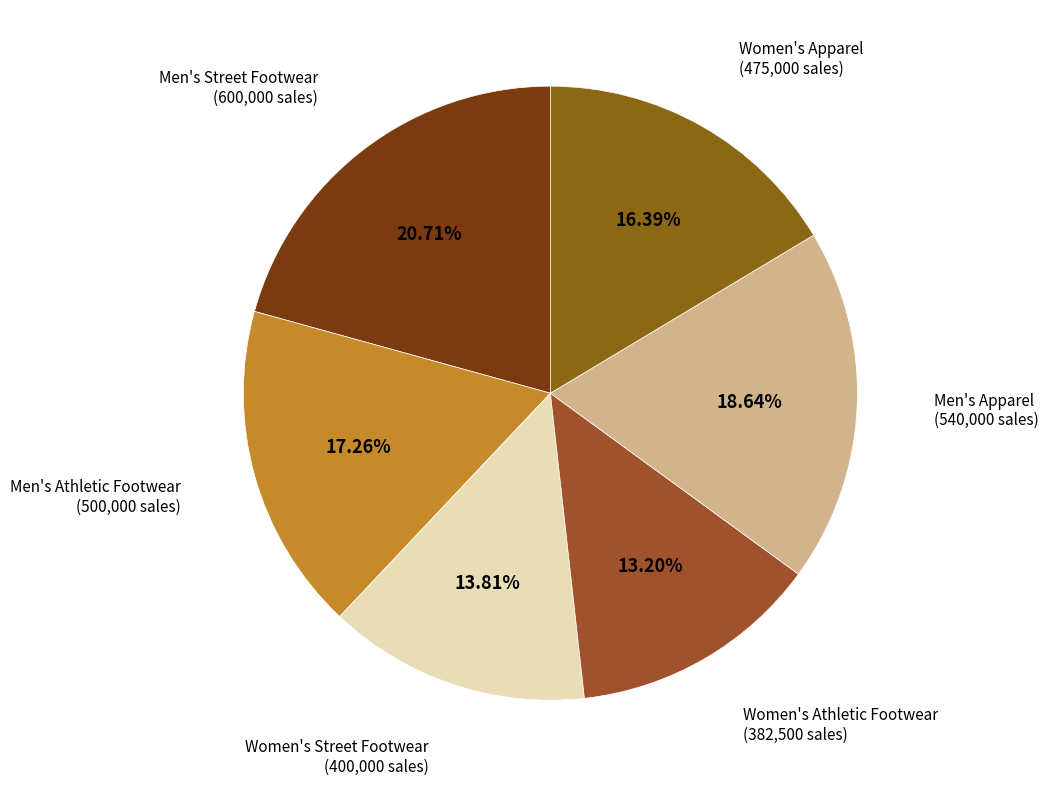

What percentage do Men's Athletic Footwear and Women's Street Footwear together represent?

31.1%